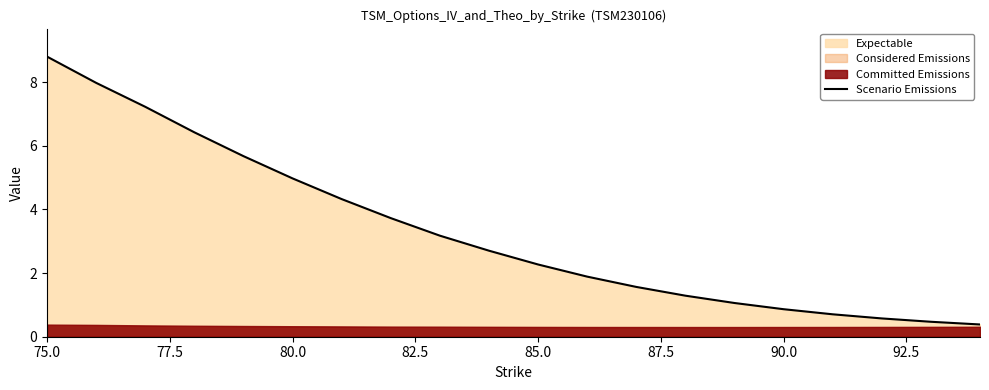

What is the value of the 2nd point from the left?

8.0